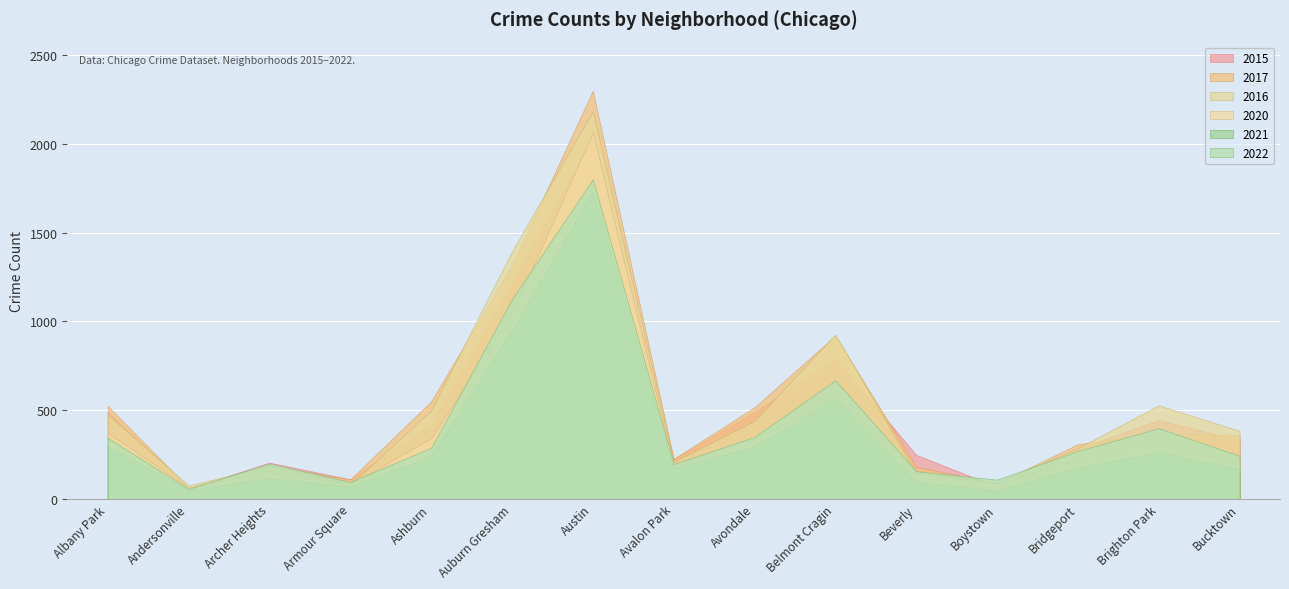

What is the difference between the second highest and second lowest values in the 2017 series?

1228